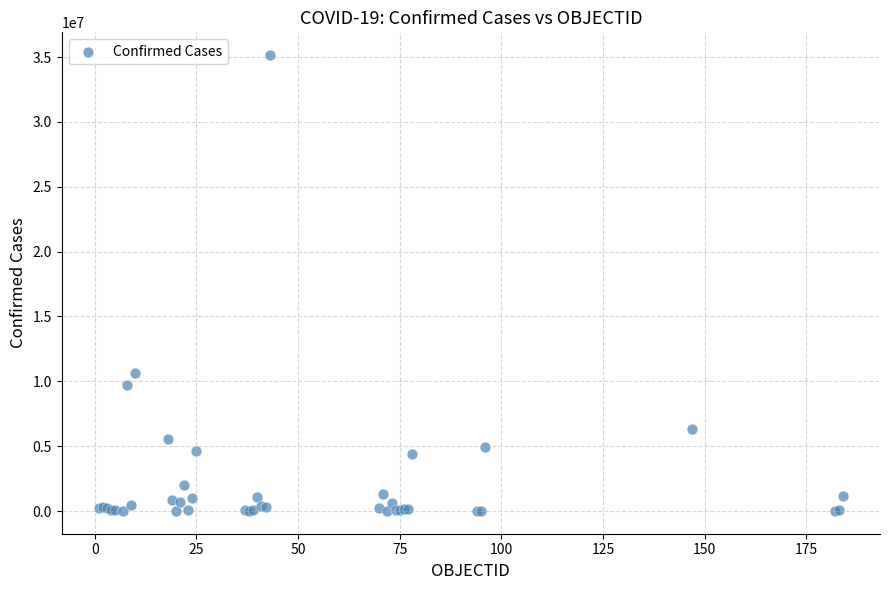

What Y value in the scatter plot is closest to 17578574?

10653896